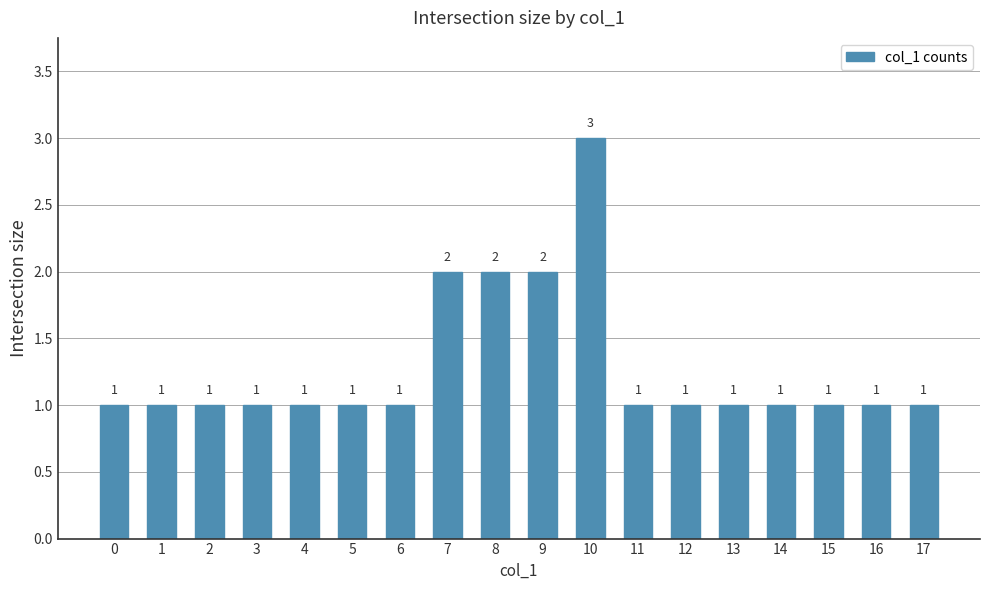

What is the sum of the values at 6 and 14?

2